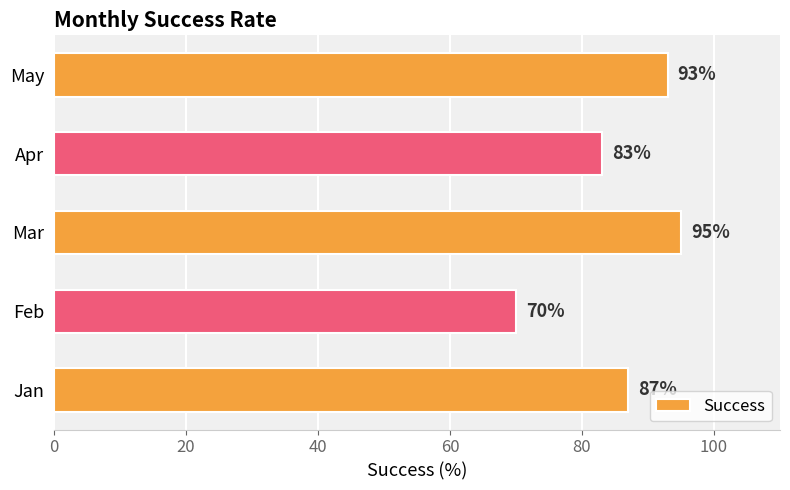

True or false: the data shows 95 at Mar.

True